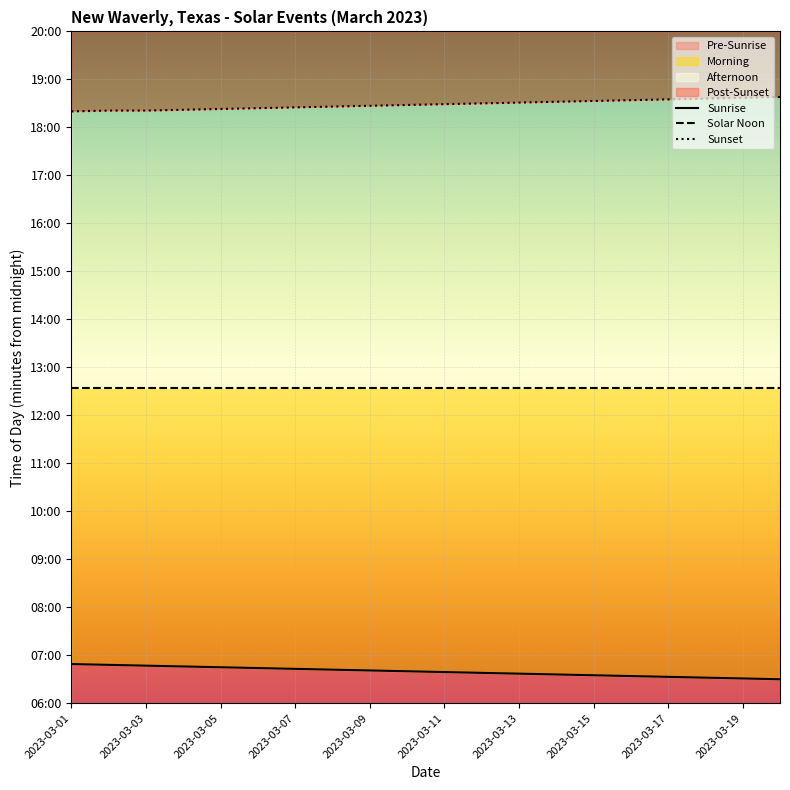

List the series in order of their overall mean, lowest first.

Sunrise, Solar Noon, Sunset